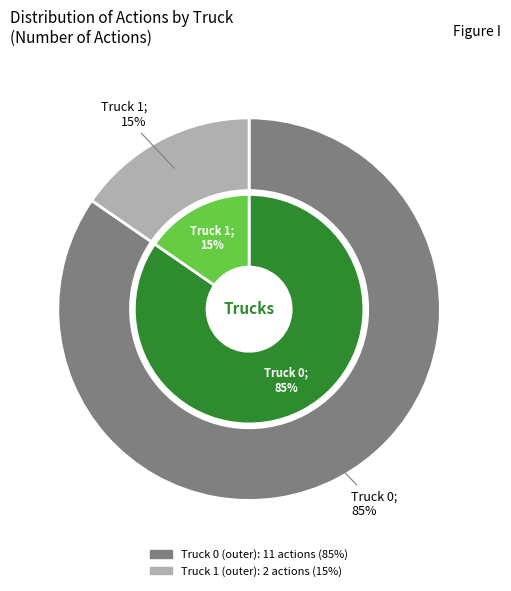

What is the change in value from Truck 0 to Truck 1?

-9